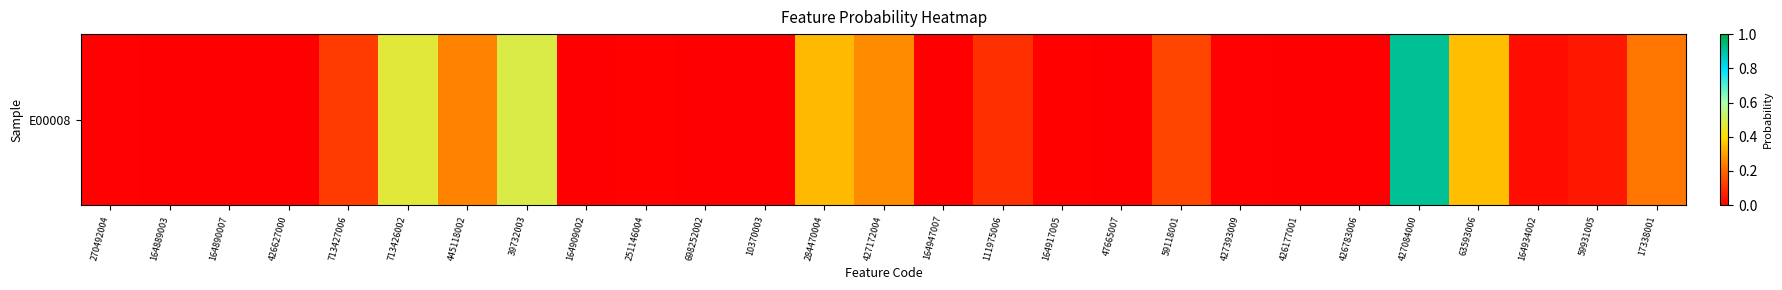

Between 164890007 and 426177001, which is larger?

164890007